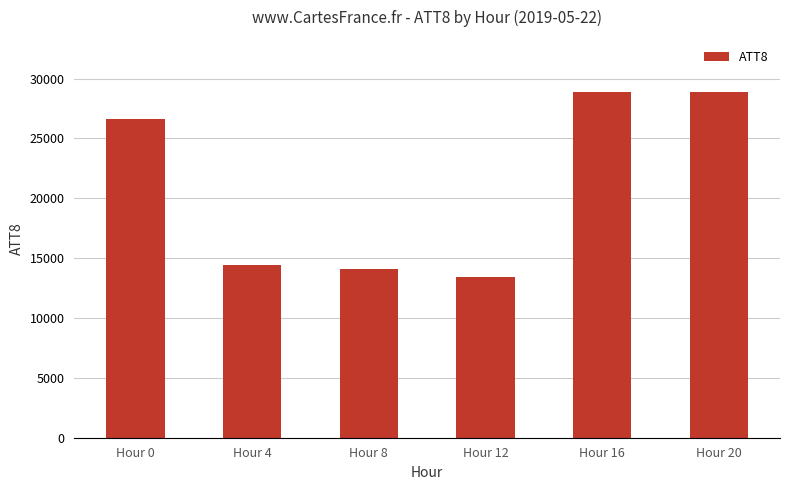

What value does the data have at Hour 4?

14400